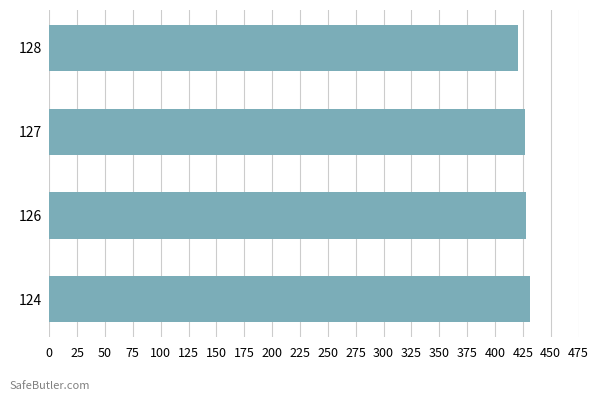

The value at 126 is 284.6. True or false?

False